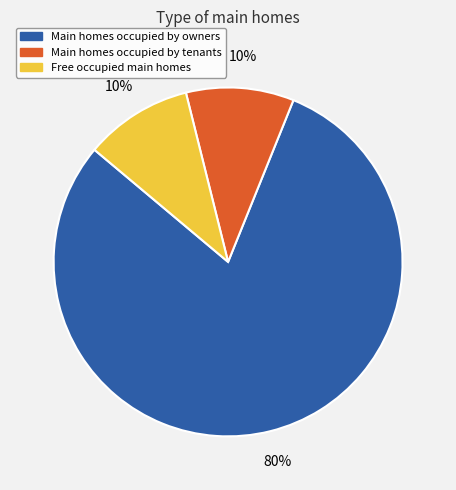

Which slice represents more than half of the pie?

Main homes occupied by owners